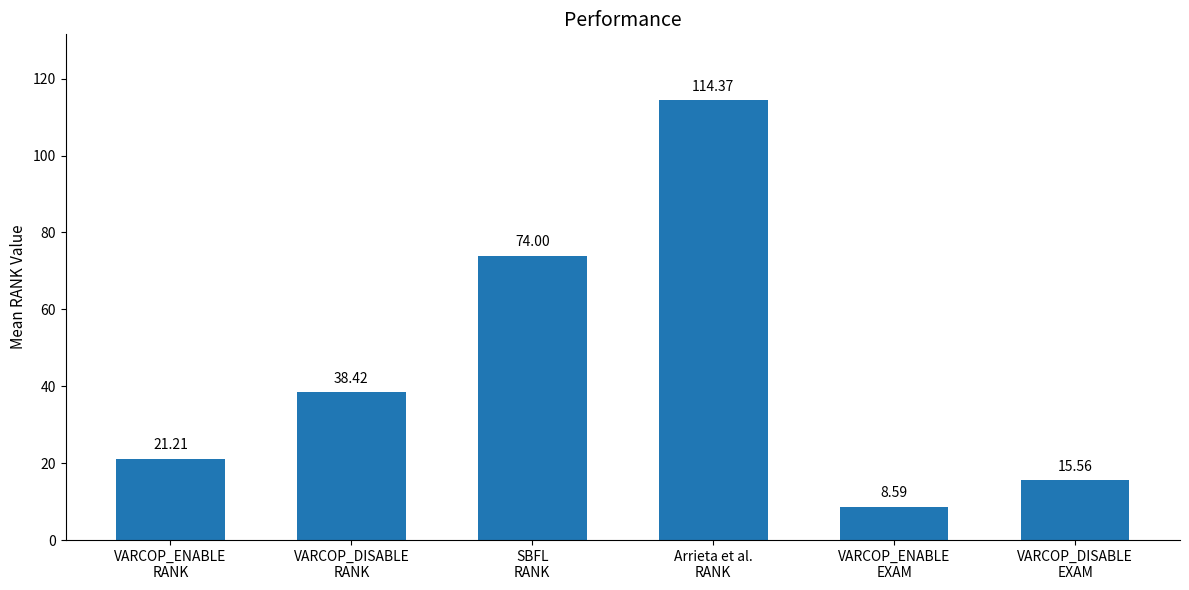

Reading right to left, what are all the values shown in this chart?

VARCOP_DISABLE
EXAM=15.6	VARCOP_ENABLE
EXAM=8.6	Arrieta et al.
RANK=114.4	SBFL
RANK=74.0	VARCOP_DISABLE
RANK=38.4	VARCOP_ENABLE
RANK=21.2